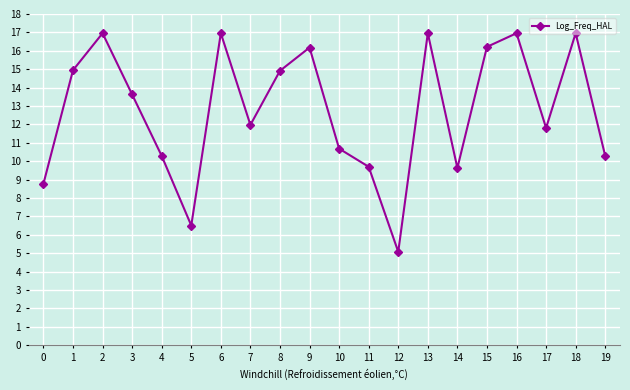

What is the approximate value at 1?

14.9